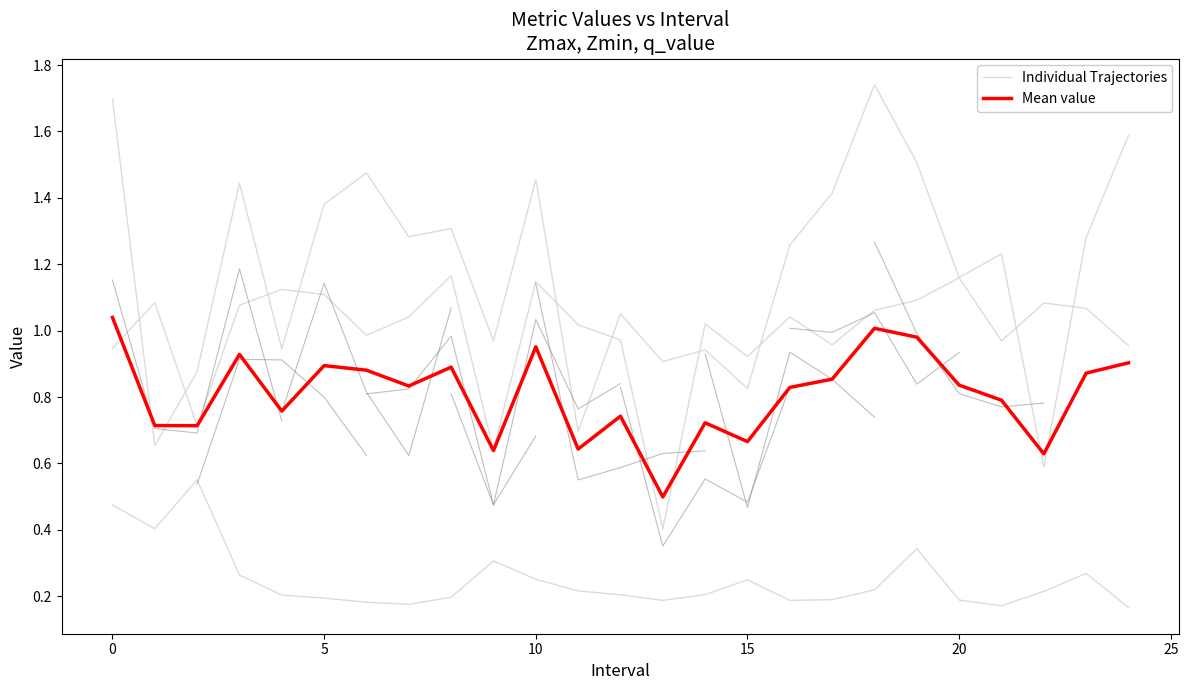

What is the average value of the Individual Trajectories series?

1.0